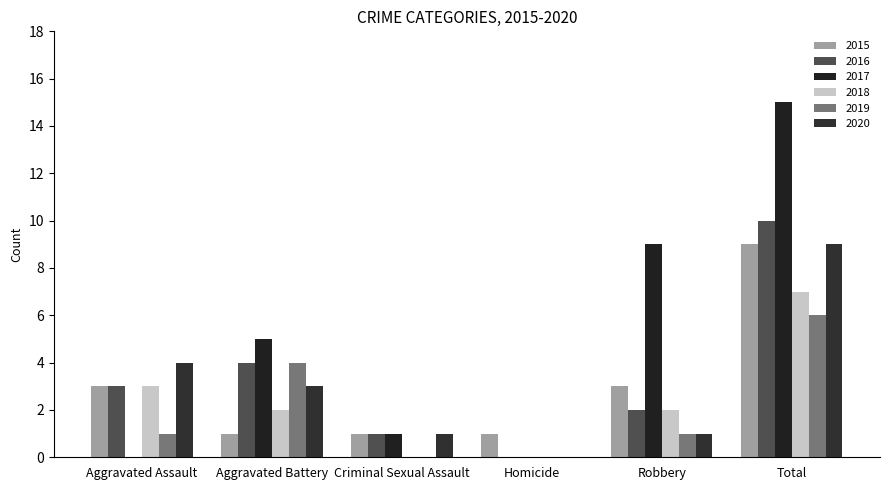

Which has a higher value, Aggravated Assault or Homicide?

Aggravated Assault